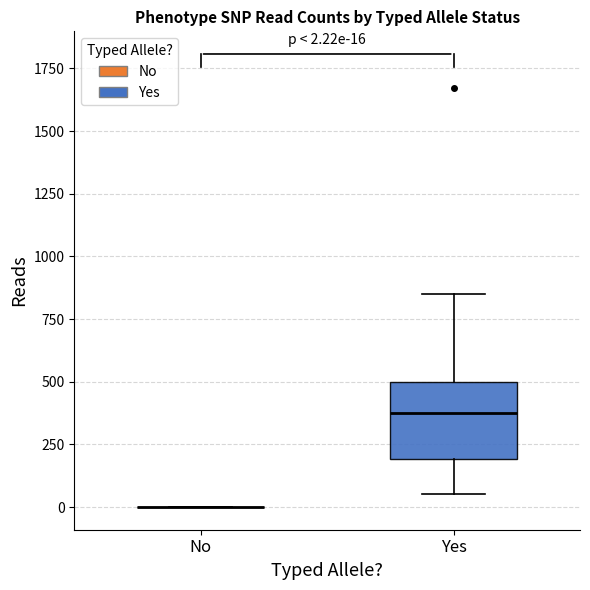

Comparing the boxes themselves (not the whiskers), which one is the tallest?

Yes